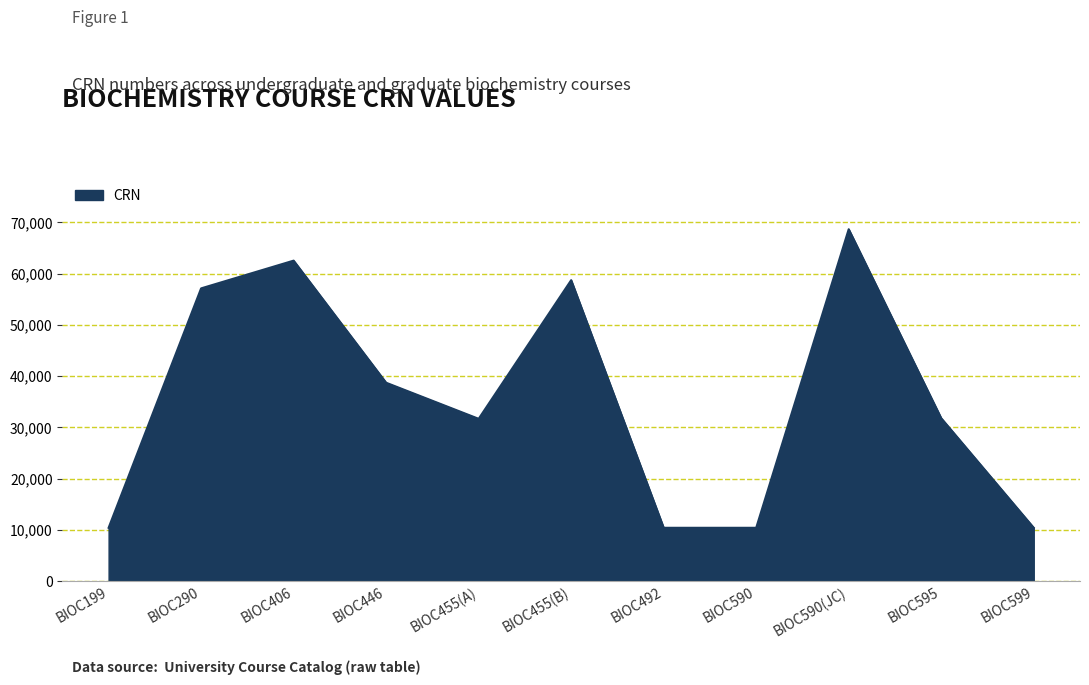

At which label does the data first exceed 31789?

BIOC290